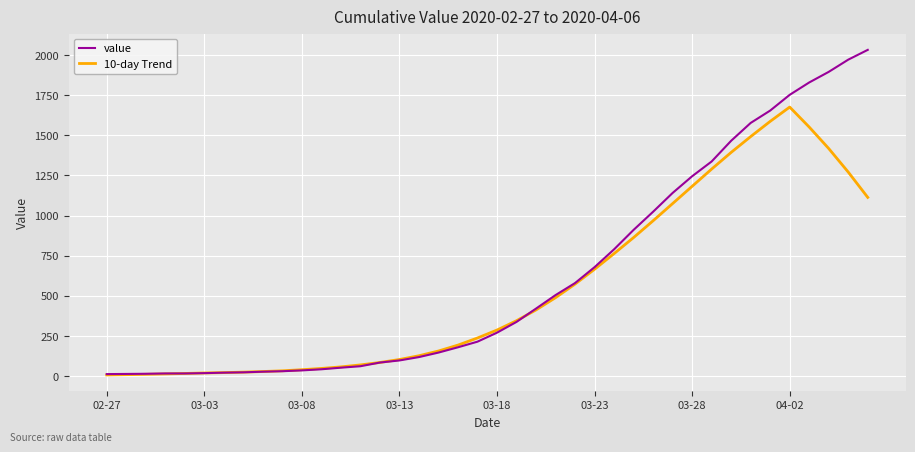

What is the greatest value displayed?

2032.0